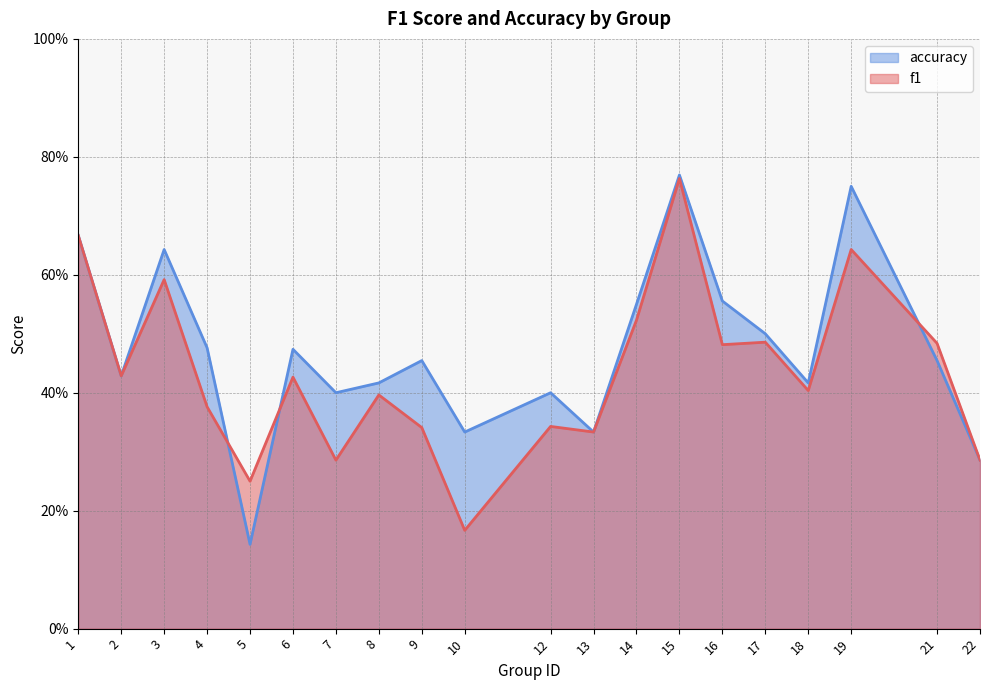

Which series changed the most between 2 and 8?

f1